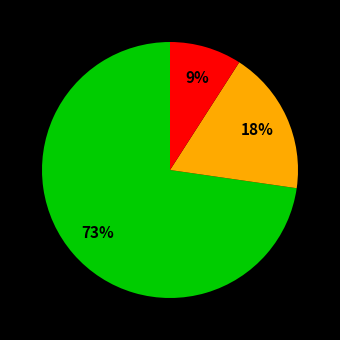

To the nearest percent, what is the average slice percentage?

33%